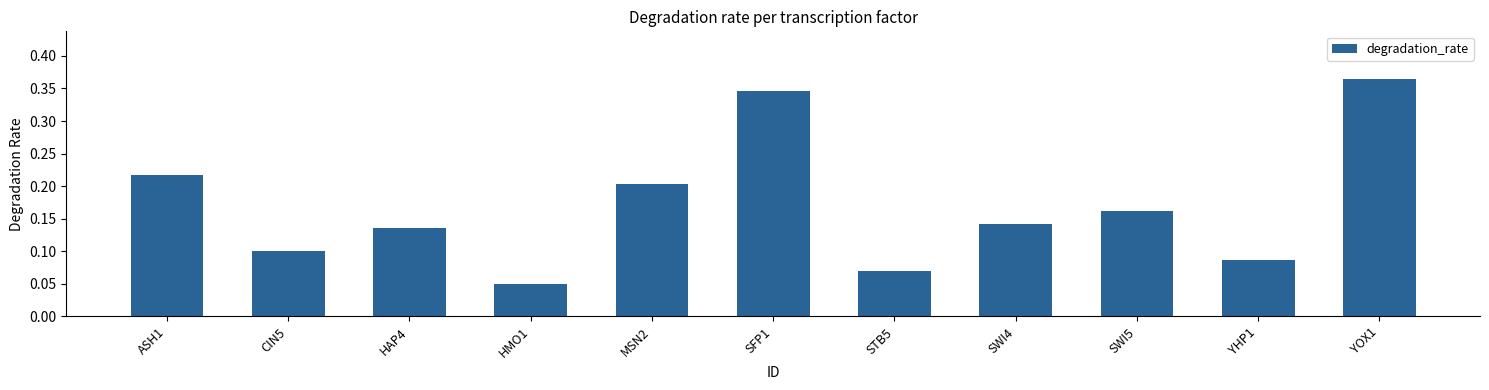

True or false: the data shows 0.1 at MSN2.

False